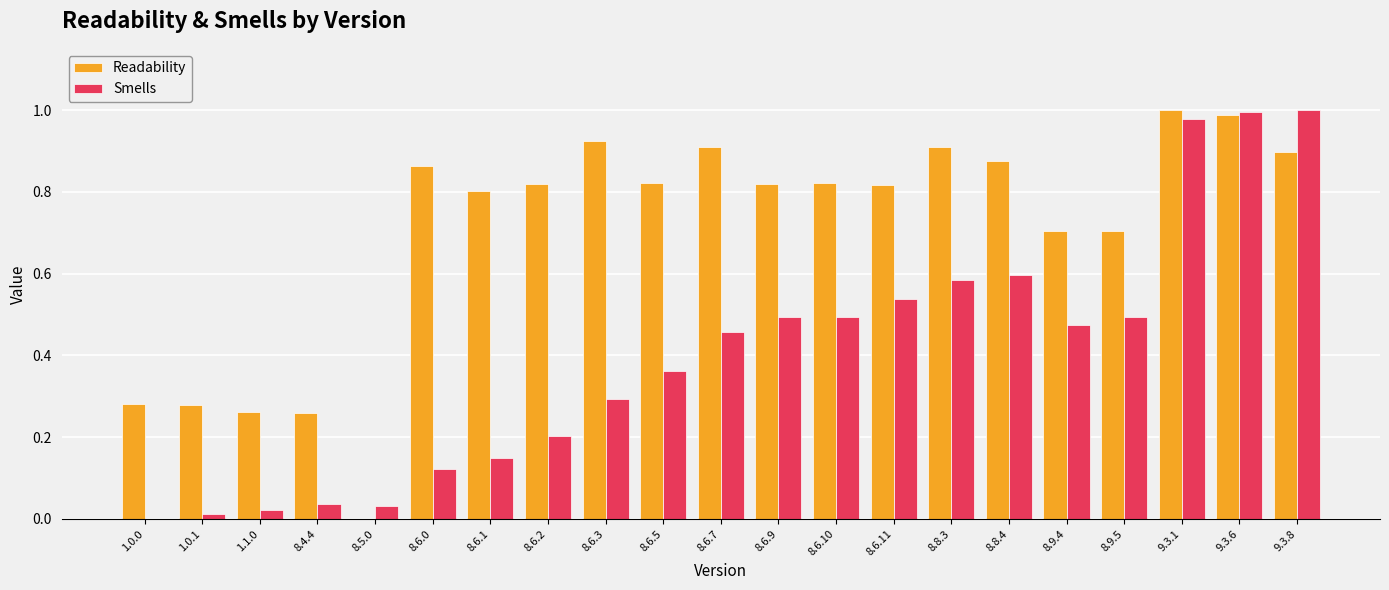

Is the value of Readability at 8.8.4 greater than the value of Smells at 8.8.3?

Yes